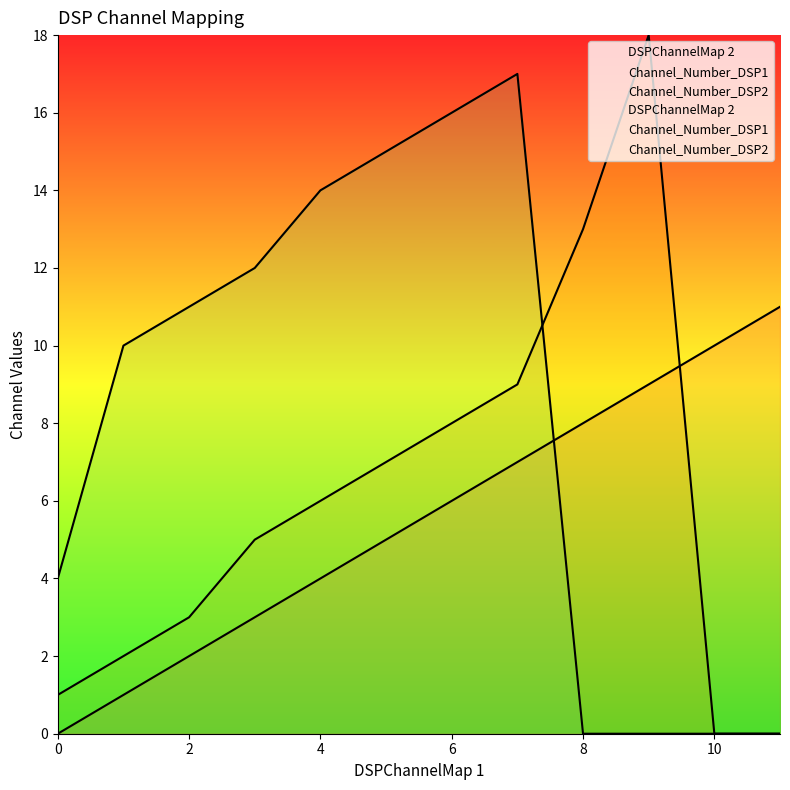

Reading right to left, what are all the values shown in this chart?

DSPChannelMap 2: 11	10	9	8	7	6	5	4	3	2	1	0
Channel_Number_DSP1: 0	0	18	13	9	8	7	6	5	3	2	1
Channel_Number_DSP2: 0	0	0	0	17	16	15	14	12	11	10	4